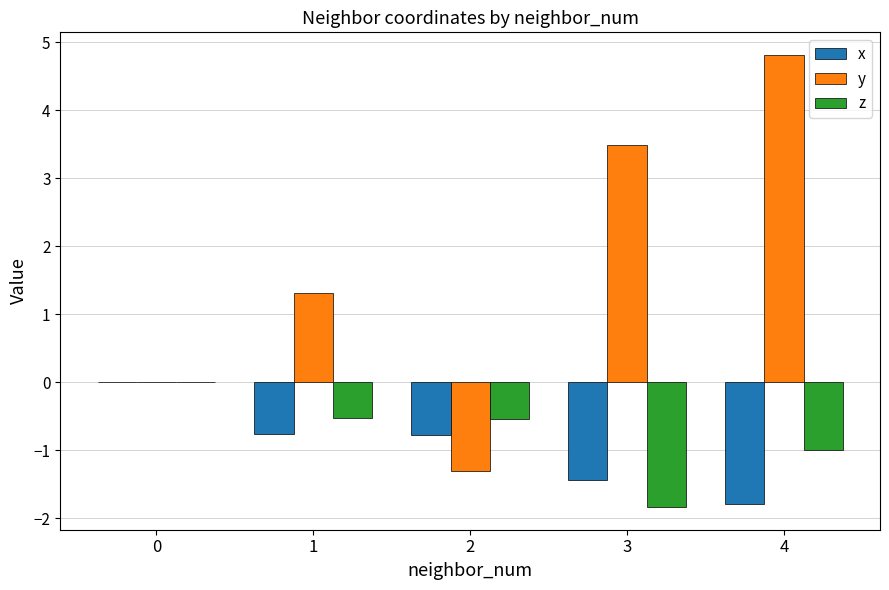

What is the greatest value displayed?

4.8